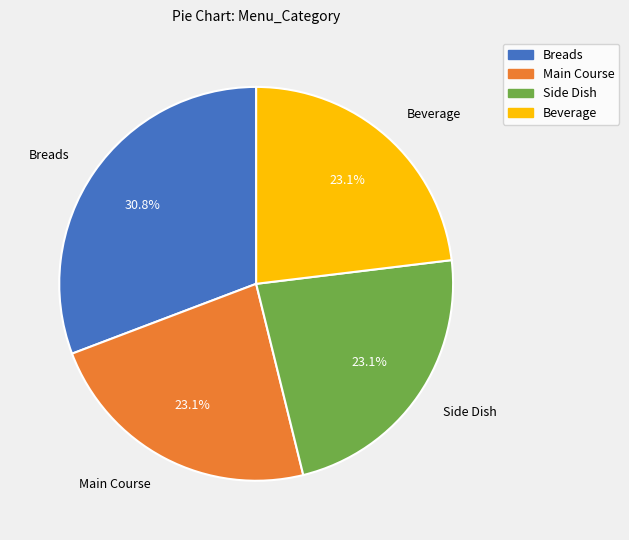

The Beverage slice represents 23% of the pie. True or false?

True